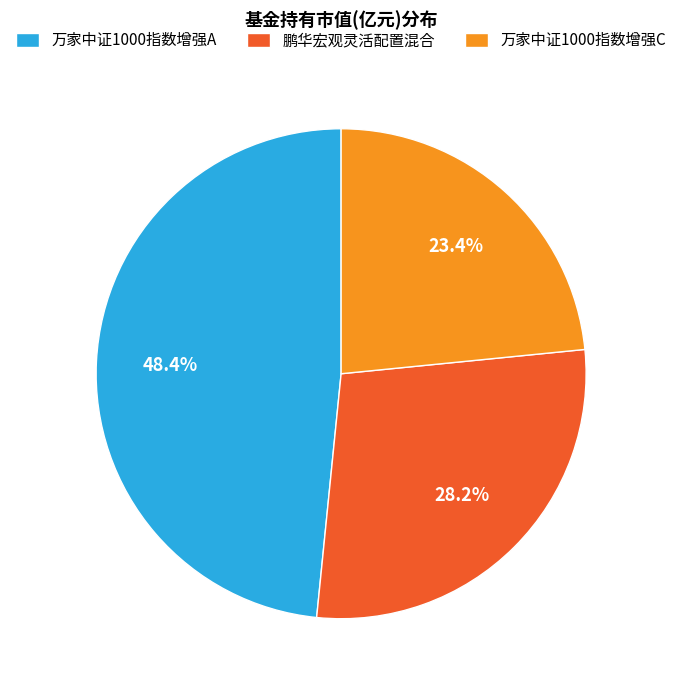

Rank the categories by value from lowest to highest.

万家中证1000指数增强C, 鹏华宏观灵活配置混合, 万家中证1000指数增强A